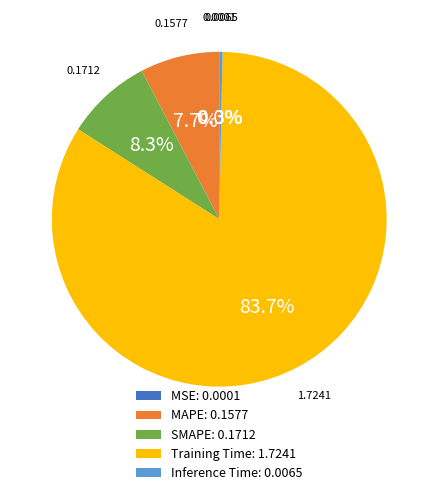

How much of the chart is everything except Inference Time?

99.7%